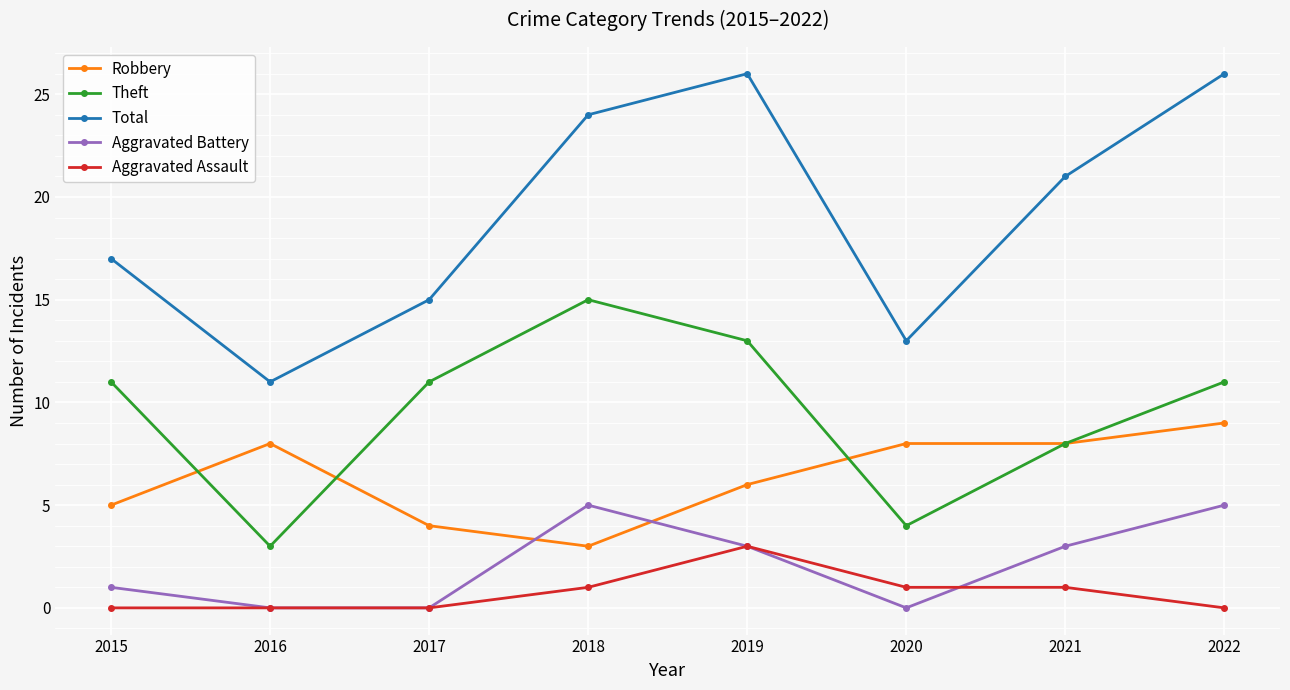

What is the difference between the second highest and minimum values in the Aggravated Battery series?

5